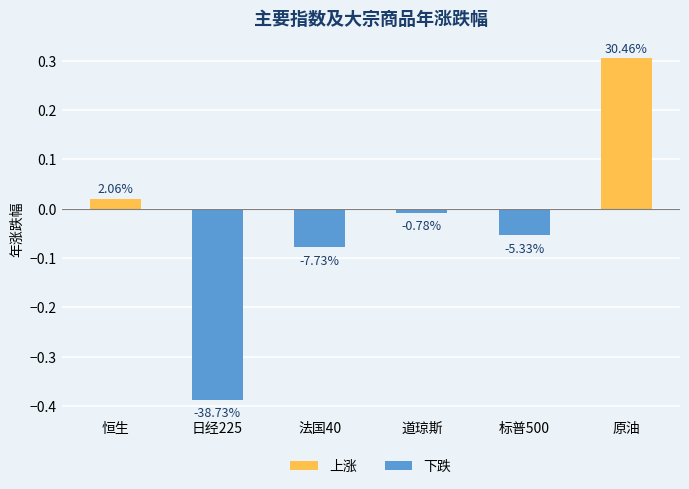

Are the bars grouped side by side (vs. stacked)?

No